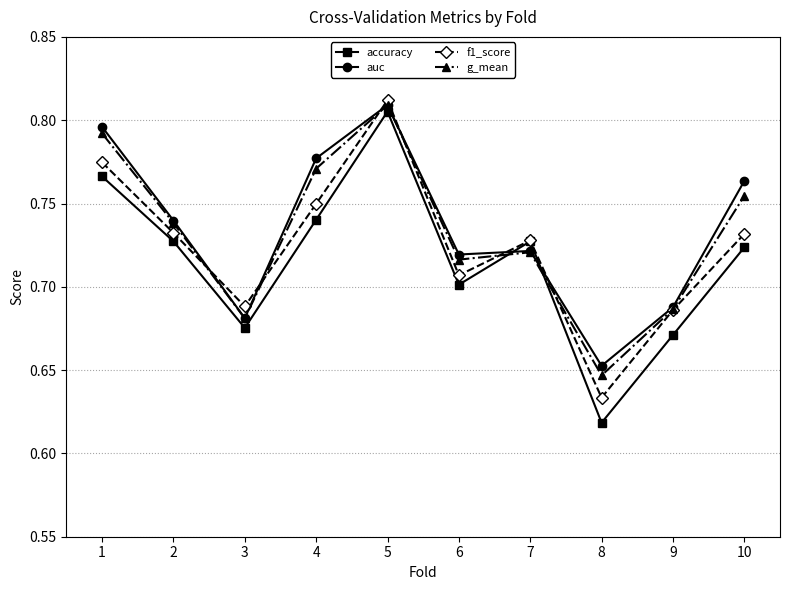

Rank the series by their average value, from highest to lowest.

auc, g_mean, f1_score, accuracy